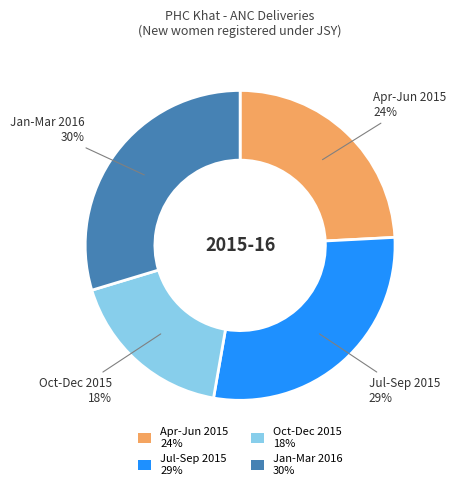

Between Apr-Jun 2015 24% and Jan-Mar 2016 30%, which is larger?

Jan-Mar 2016 30%